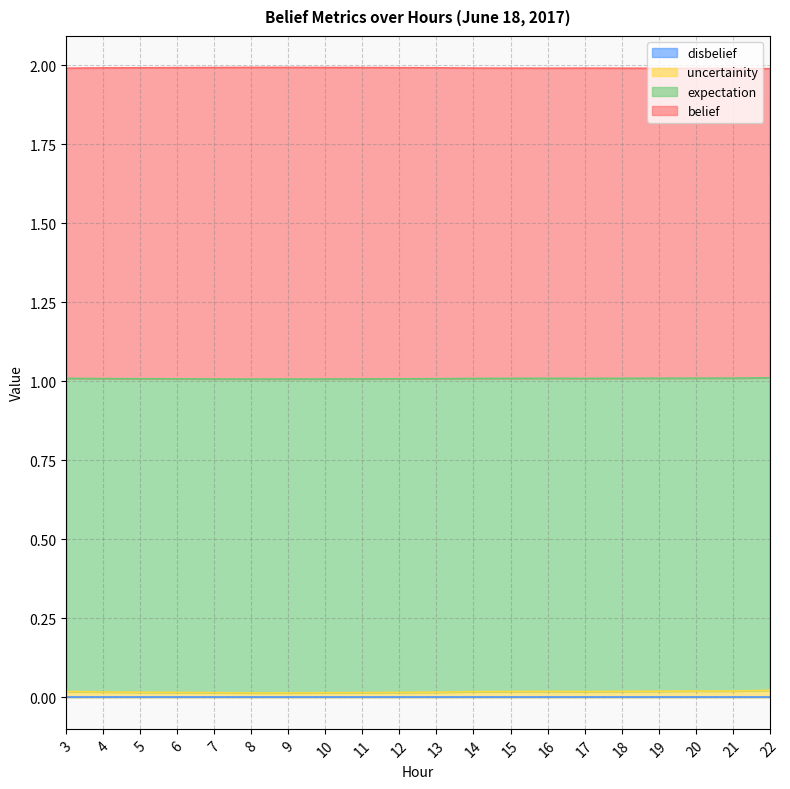

What is the total value across all series at 4?

2.0